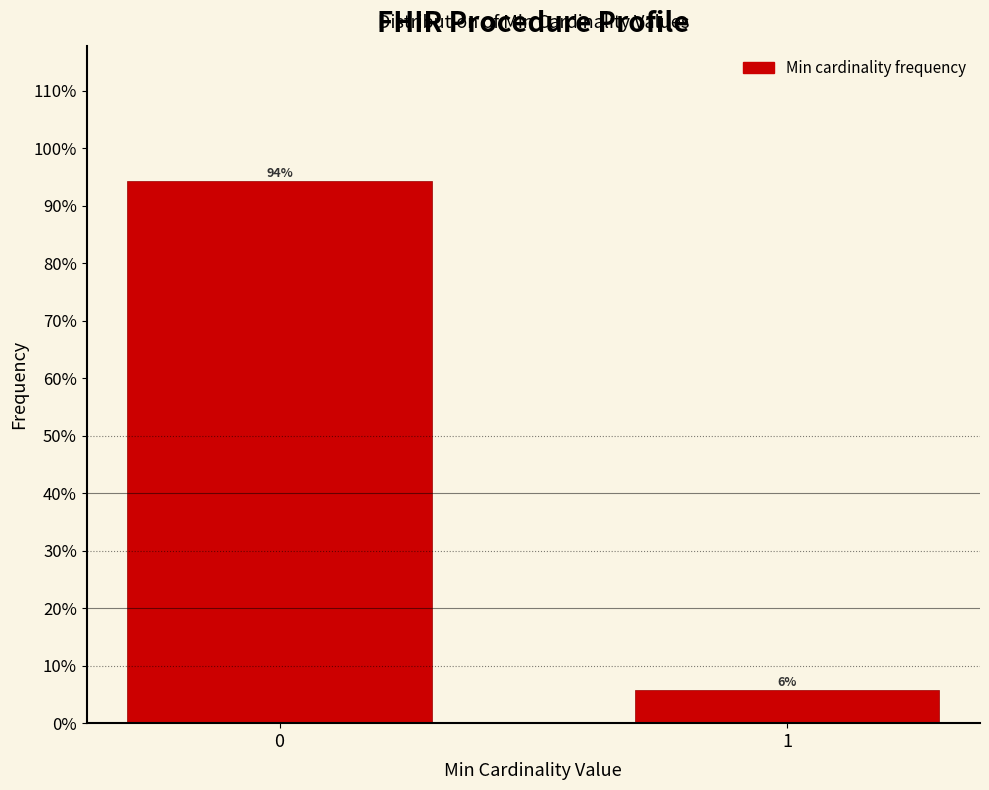

What is the sum of the values at 0 and 1?

100.0